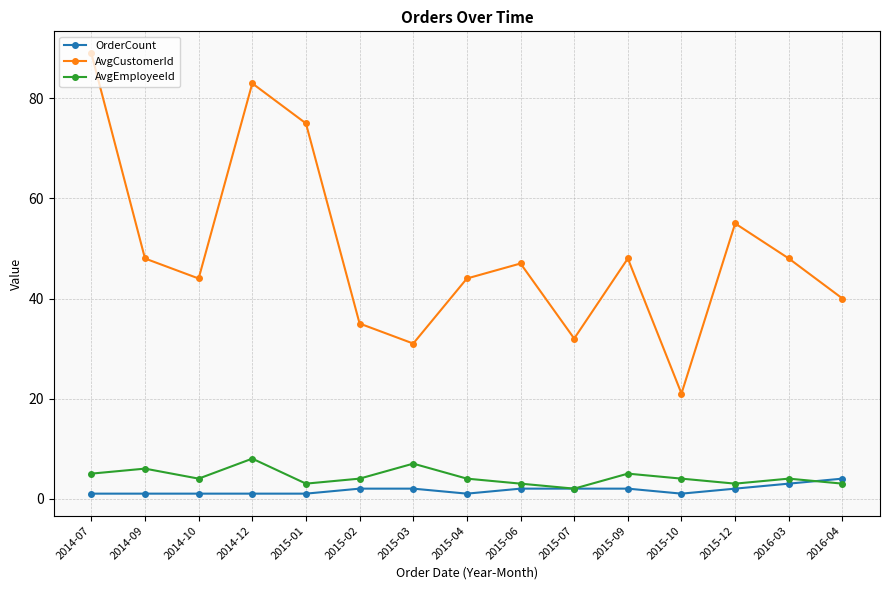

Where is the first local minimum for AvgCustomerId?

2014-10